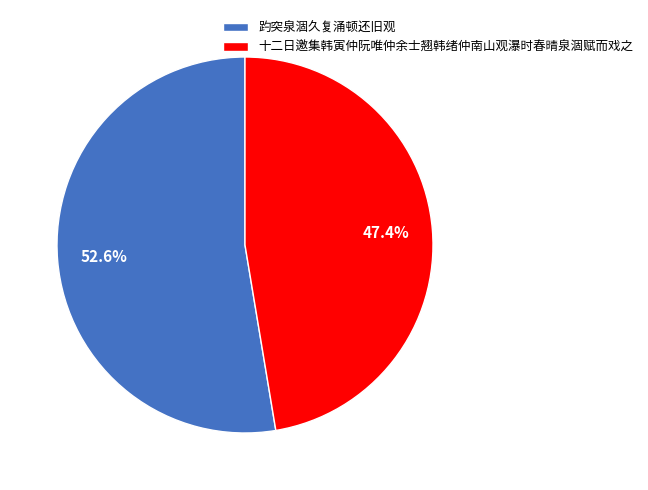

Count the number of slices in the pie.

2